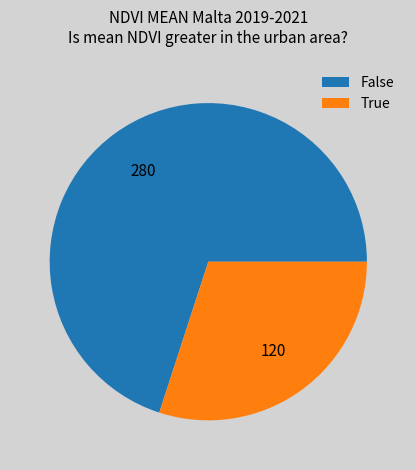

The True slice represents 23% of the pie. True or false?

False